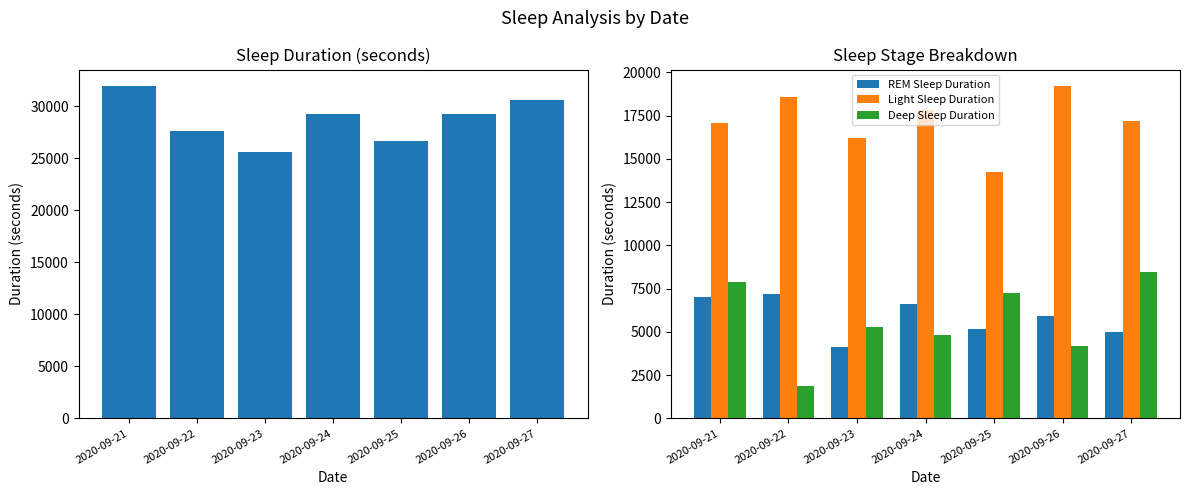

Rank the series at 2020-09-21 from highest to lowest value.

Total Sleep Duration, Light Sleep Duration, Deep Sleep Duration, REM Sleep Duration